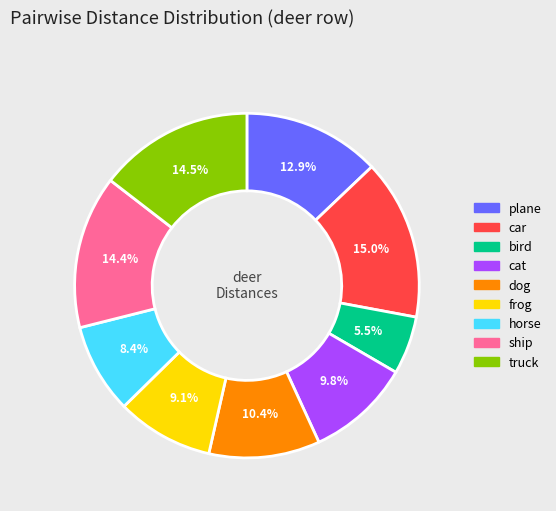

Does any single category account for the majority?

No